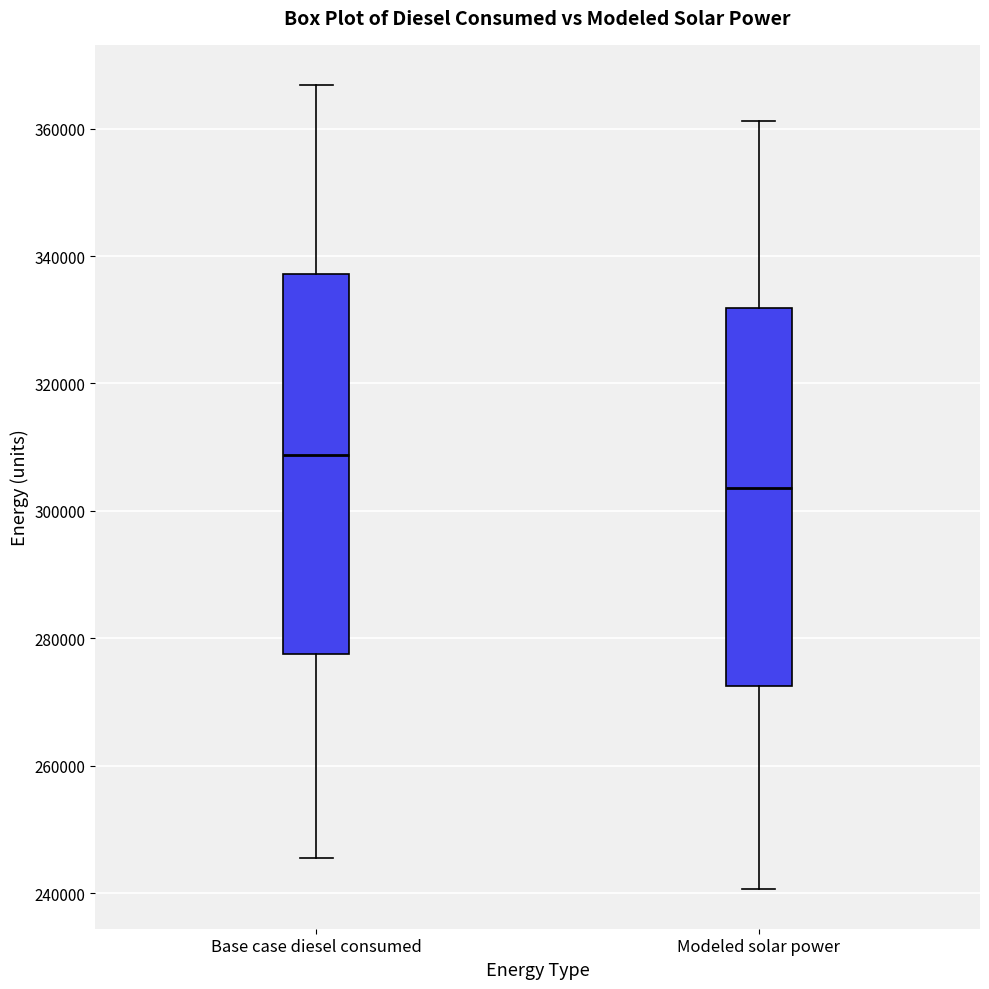

Where does the lower whisker of the box for Base case diesel consumed end on the y-axis? The values are not printed on the chart, so give them approximately, as read against the axis.

246000